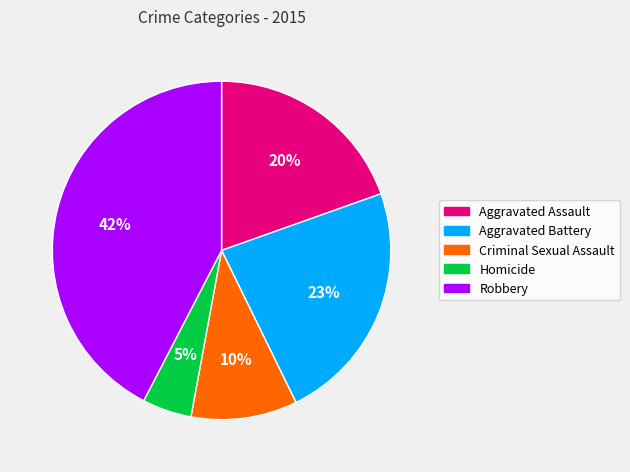

Which has a higher value, Aggravated Assault or Criminal Sexual Assault?

Aggravated Assault